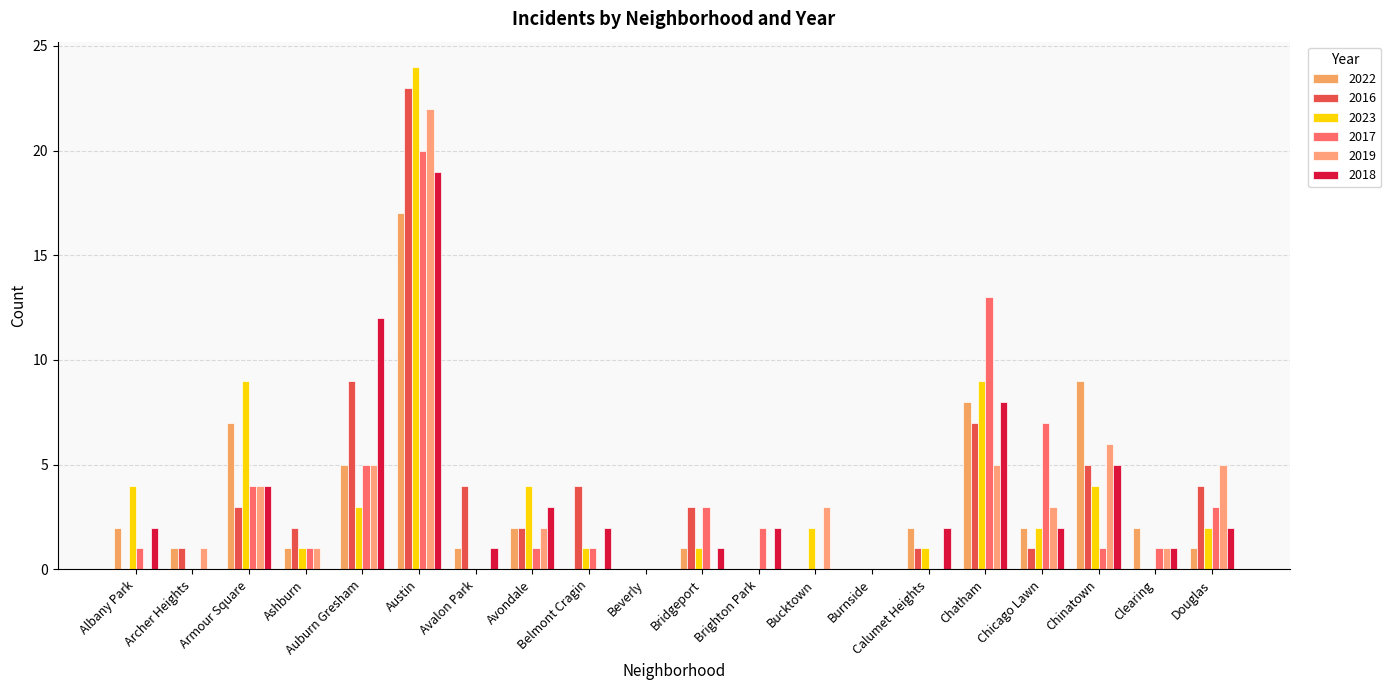

Reading left to right, transcribe all the data shown in this chart.

2022: 2	1	7	1	5	17	1	2	0	0	1	0	0	0	2	8	2	9	2	1
2016: 0	1	3	2	9	23	4	2	4	0	3	0	0	0	1	7	1	5	0	4
2023: 4	0	9	1	3	24	0	4	1	0	1	0	2	0	1	9	2	4	0	2
2017: 1	0	4	1	5	20	0	1	1	0	3	2	0	0	0	13	7	1	1	3
2019: 0	1	4	1	5	22	0	2	0	0	0	0	3	0	0	5	3	6	1	5
2018: 2	0	4	0	12	19	1	3	2	0	1	2	0	0	2	8	2	5	1	2